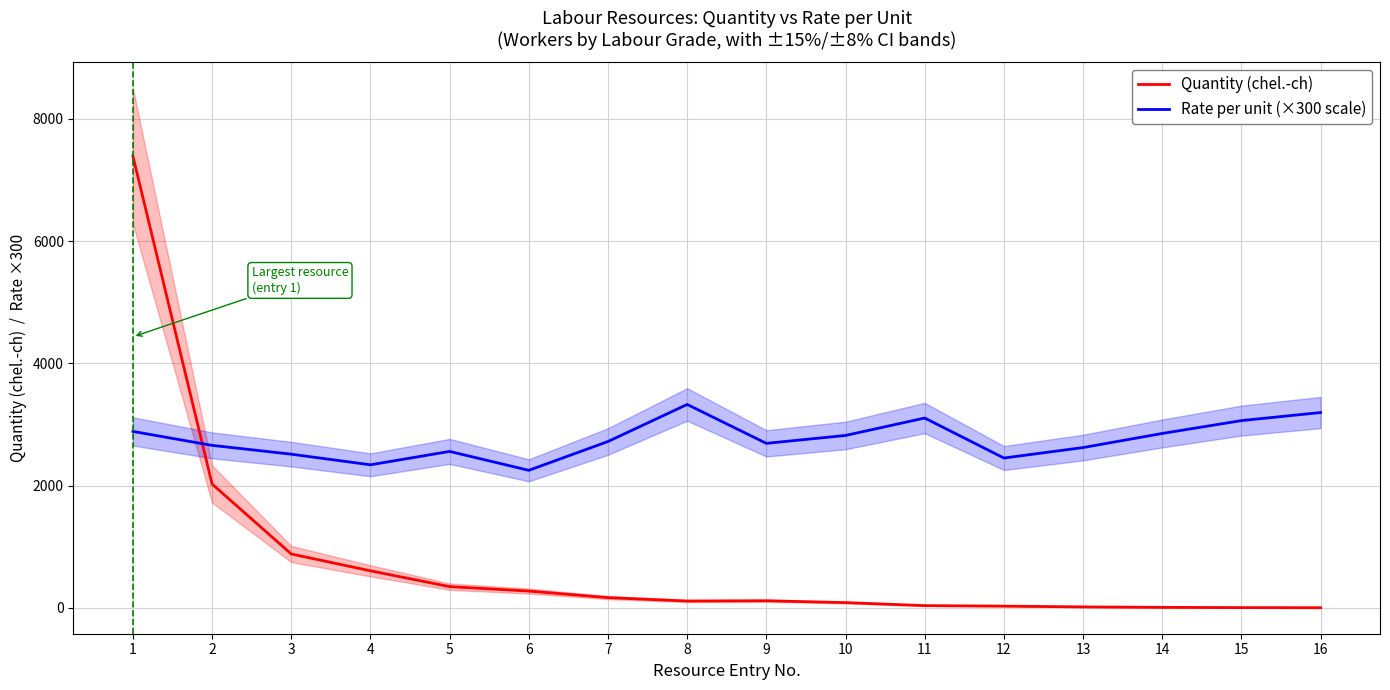

Where is the first local maximum for Rate per unit (×300 scale)?

5